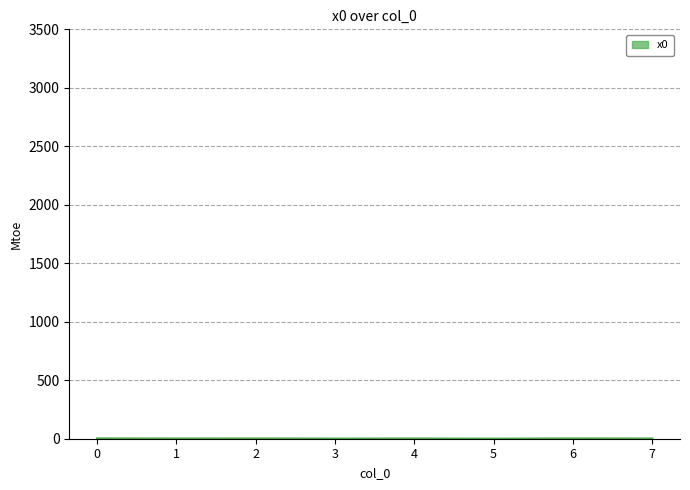

What is the average value?

2.2